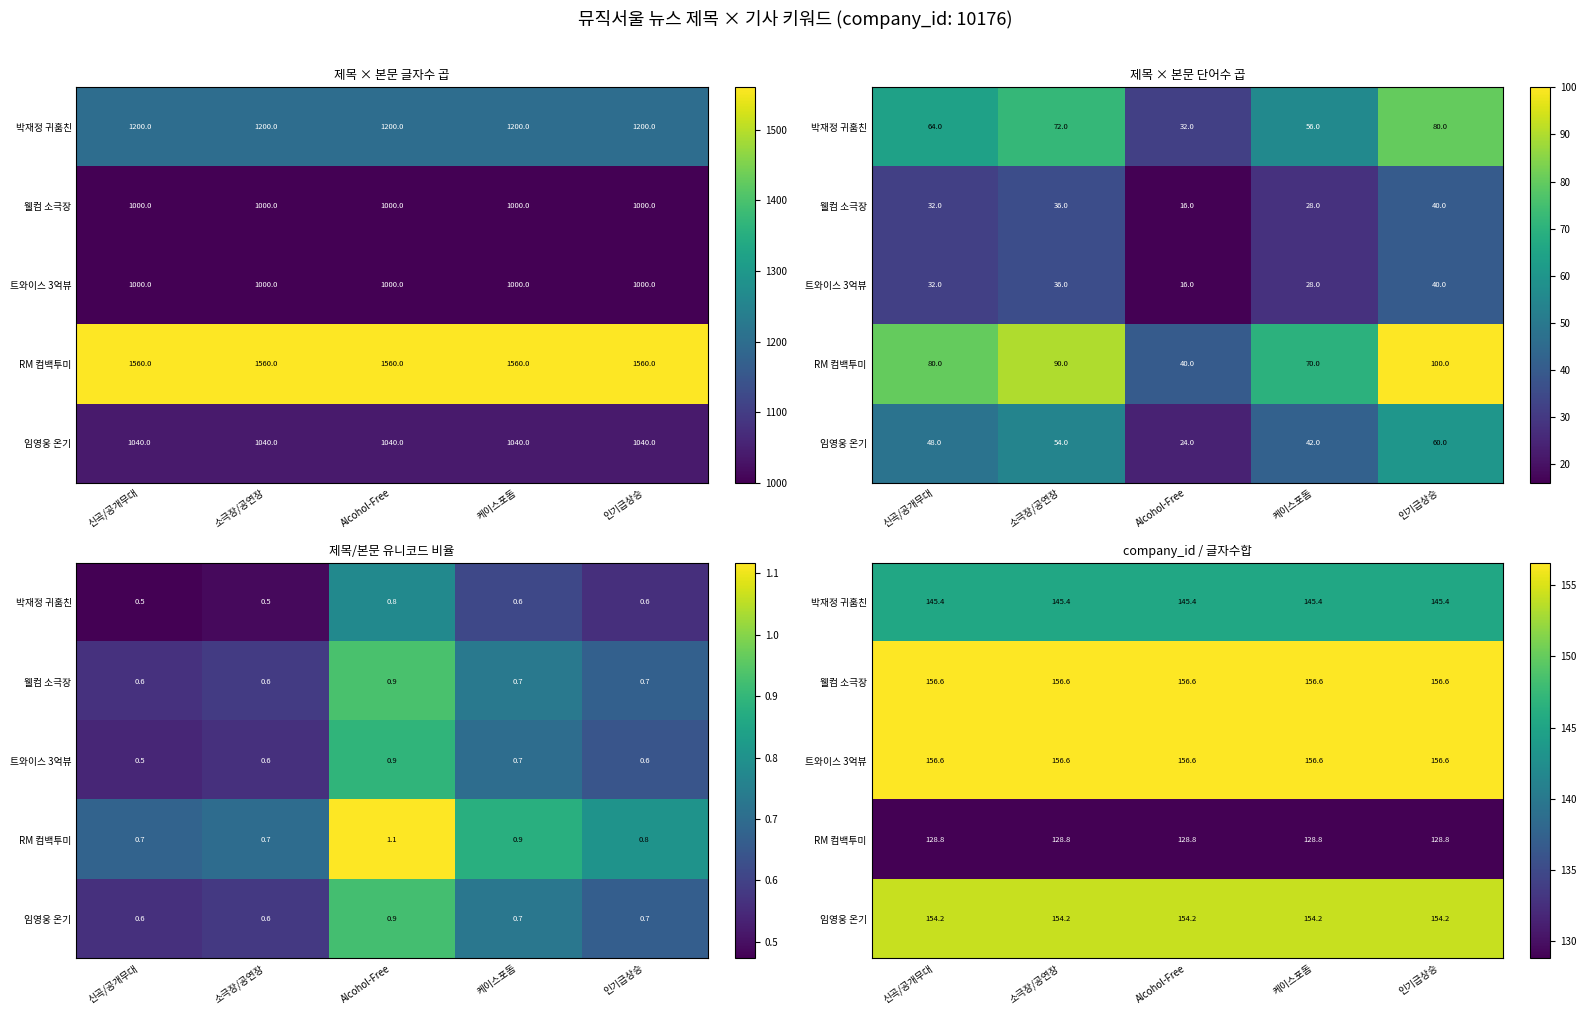

Which series changed the most between 소극장/공연장 and Alcohol-Free?

박재정 귀훔친